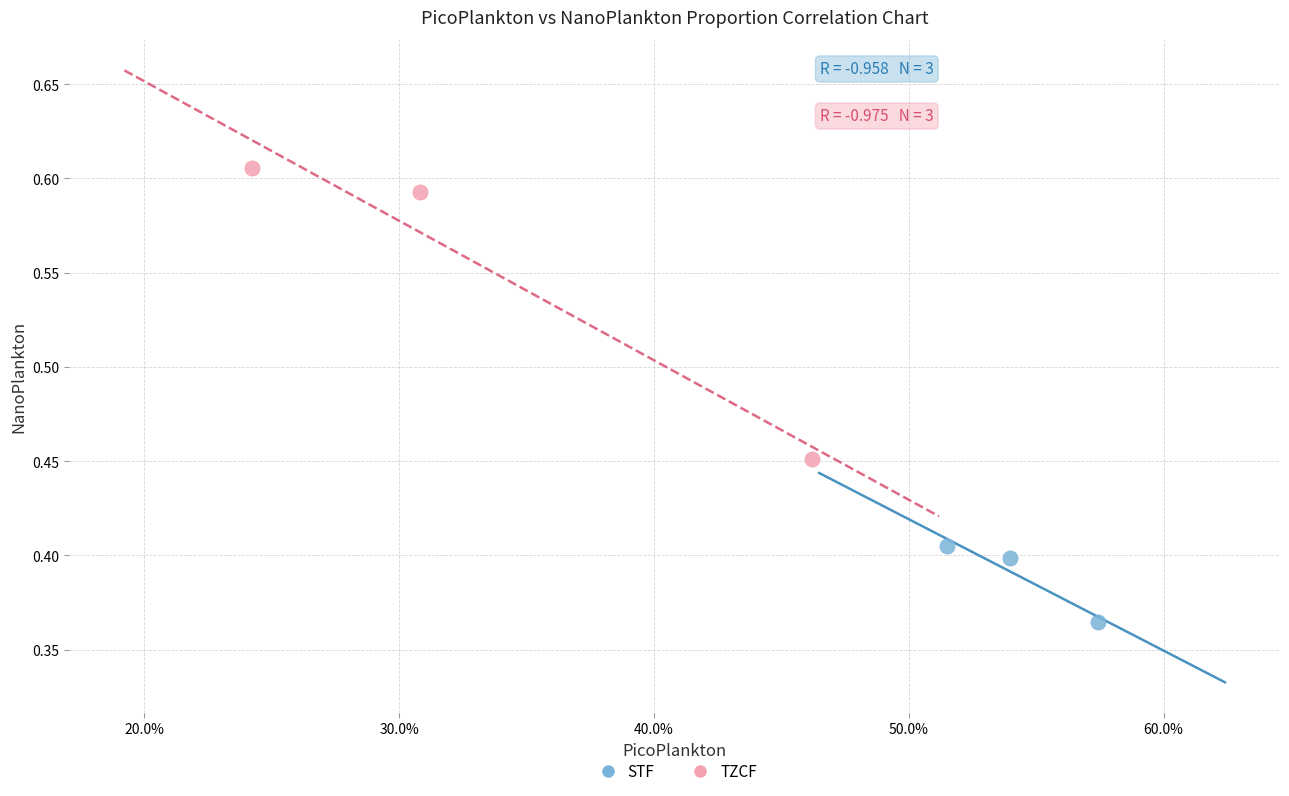

Which series reaches the minimum Y coordinate?

STF